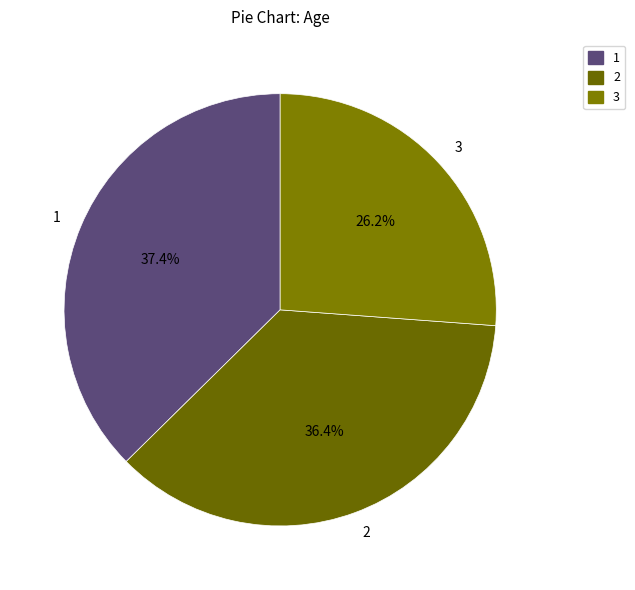

Count the number of slices in the pie.

3